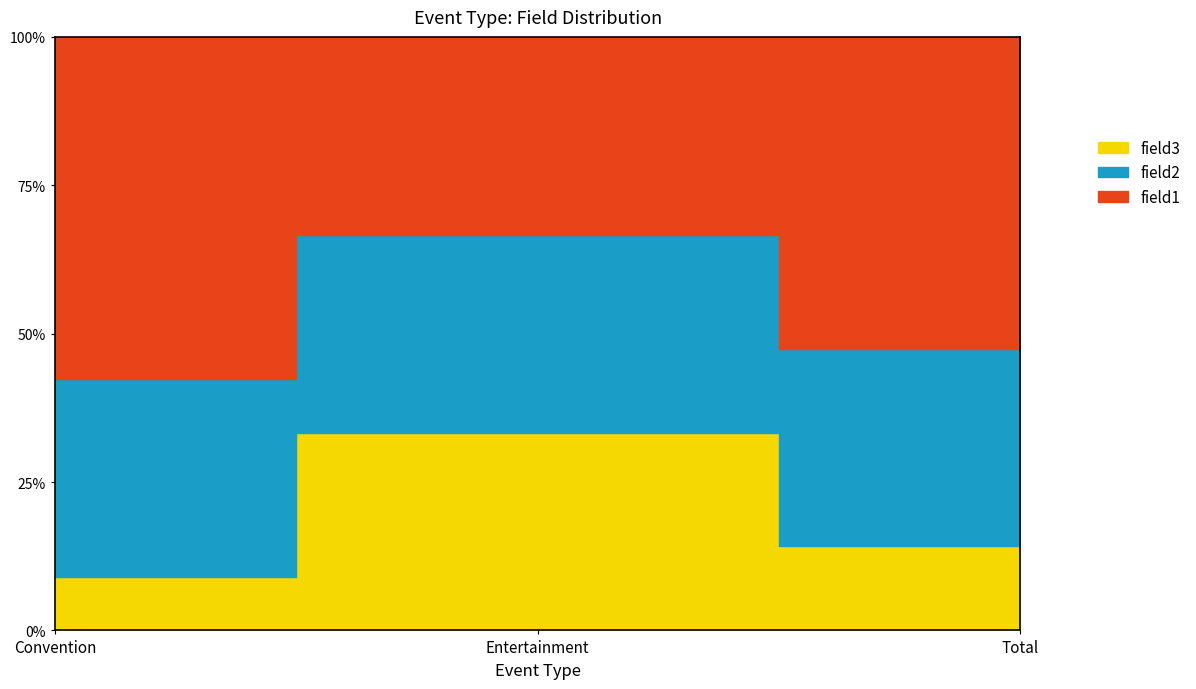

At which label is field2 closest to 351?

Convention